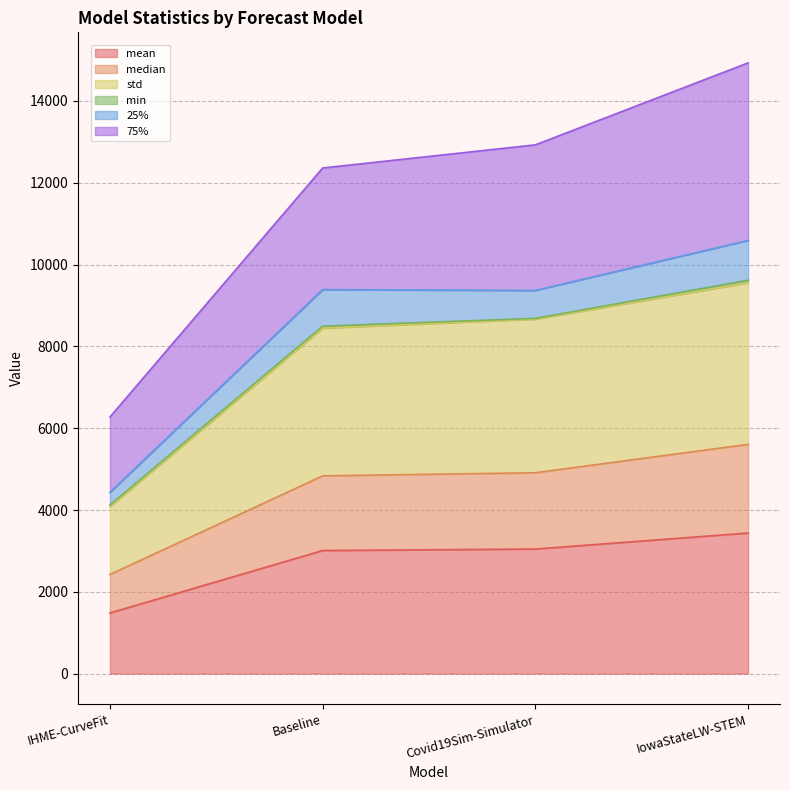

What is the difference between the mean values at IowaStateLW-STEM and IHME-CurveFit?

1954.9